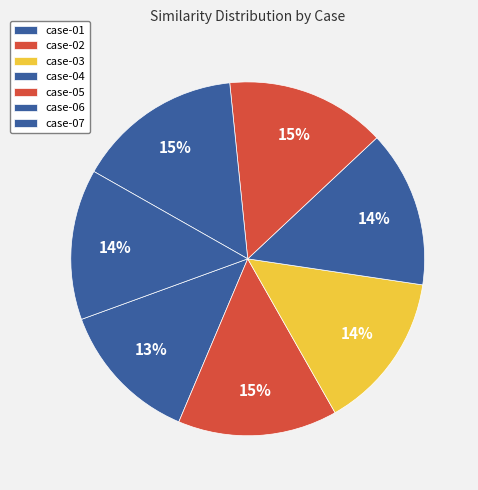

True or false: case-03 accounts for 14% of the total.

True